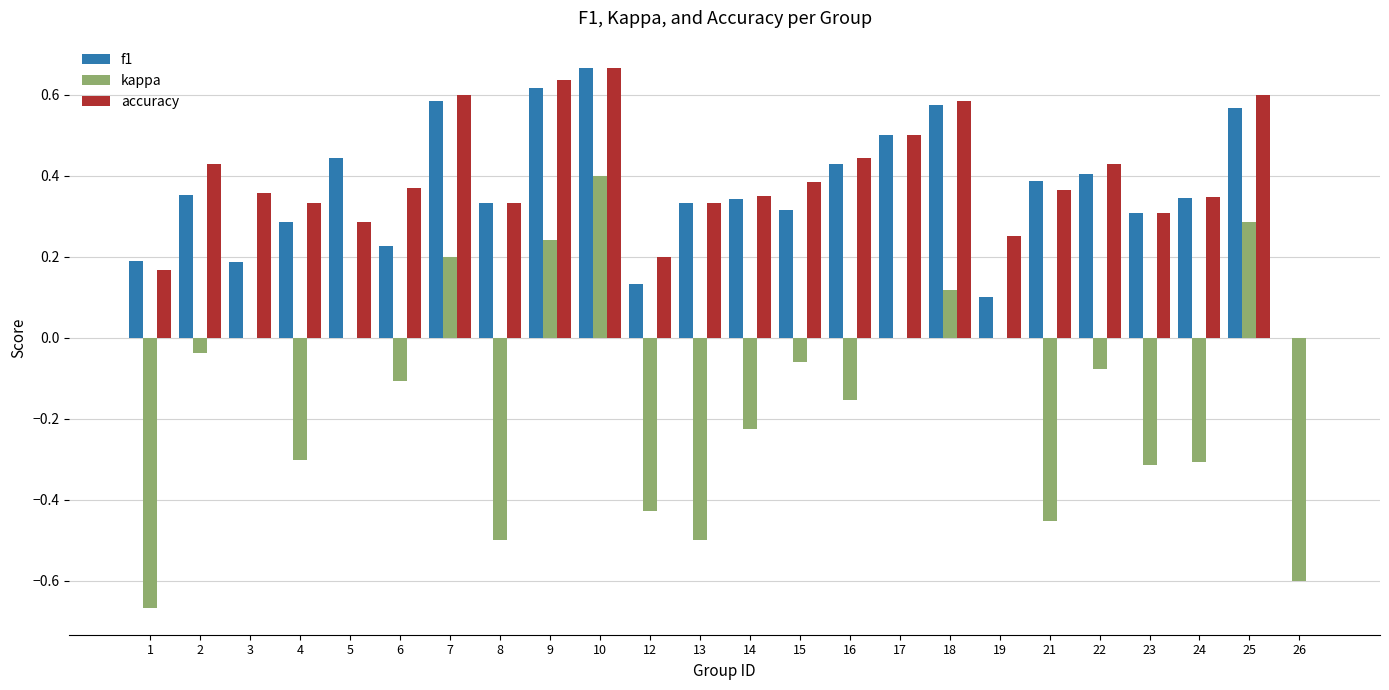

Is the value of kappa at 6 greater than the value of accuracy at 16?

No